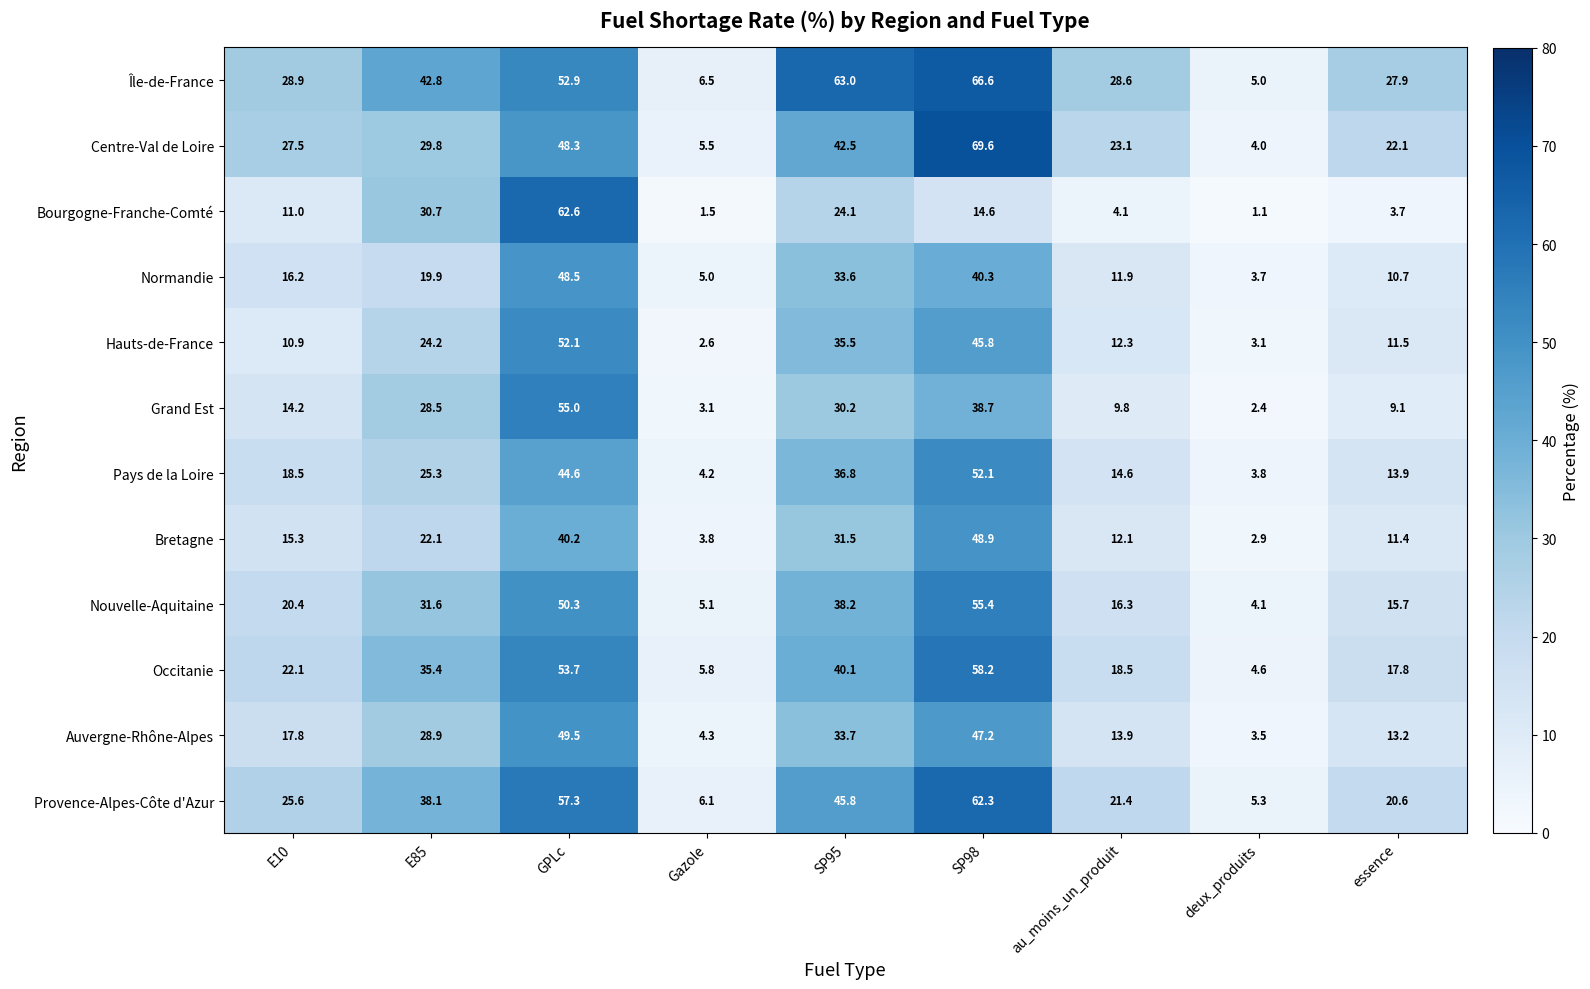

Which series has the largest total across all categories?

Île-de-France